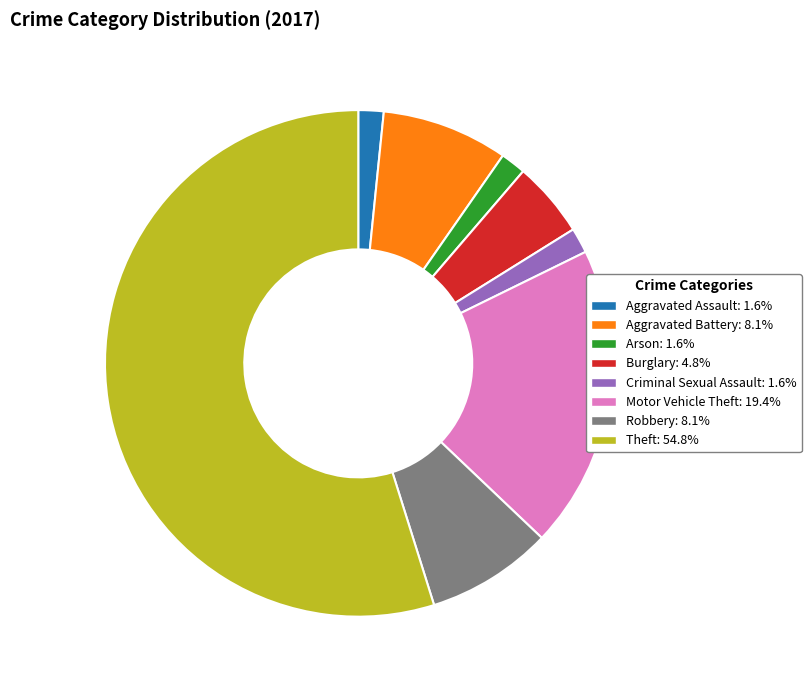

Does any single category account for the majority?

Yes